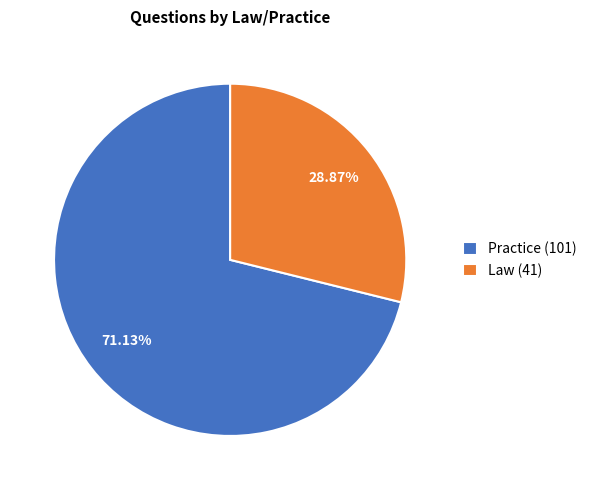

What portion of the pie excludes Practice?

28.9%